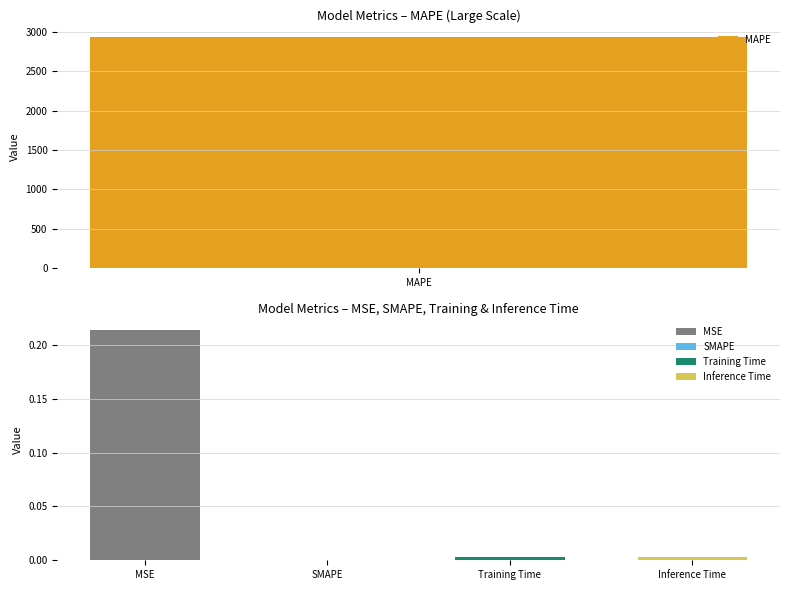

Where is the data nearest to the value 1464?

MSE